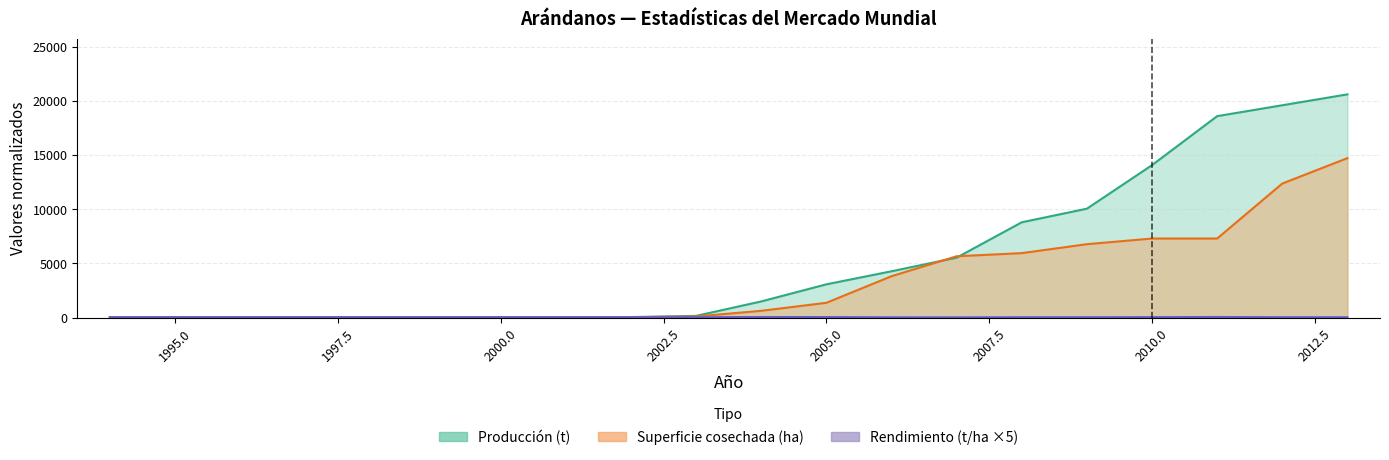

True or false: Superficie cosechada (ha) has a value of 30.0 at 1997.

True